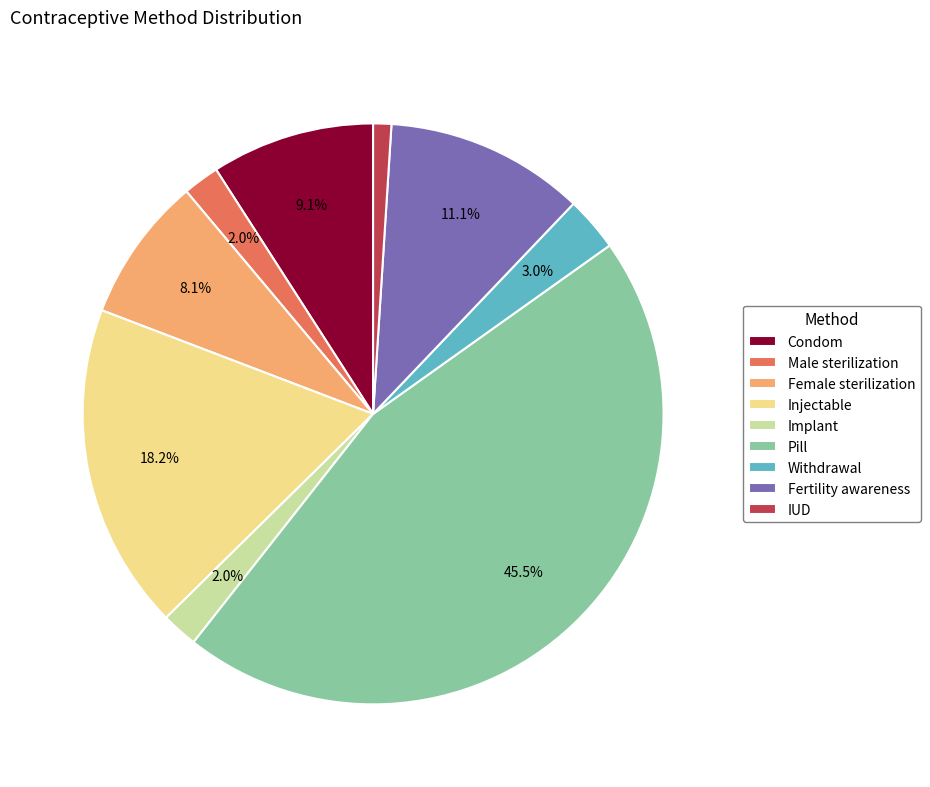

How much of the chart is everything except Male sterilization?

98.0%